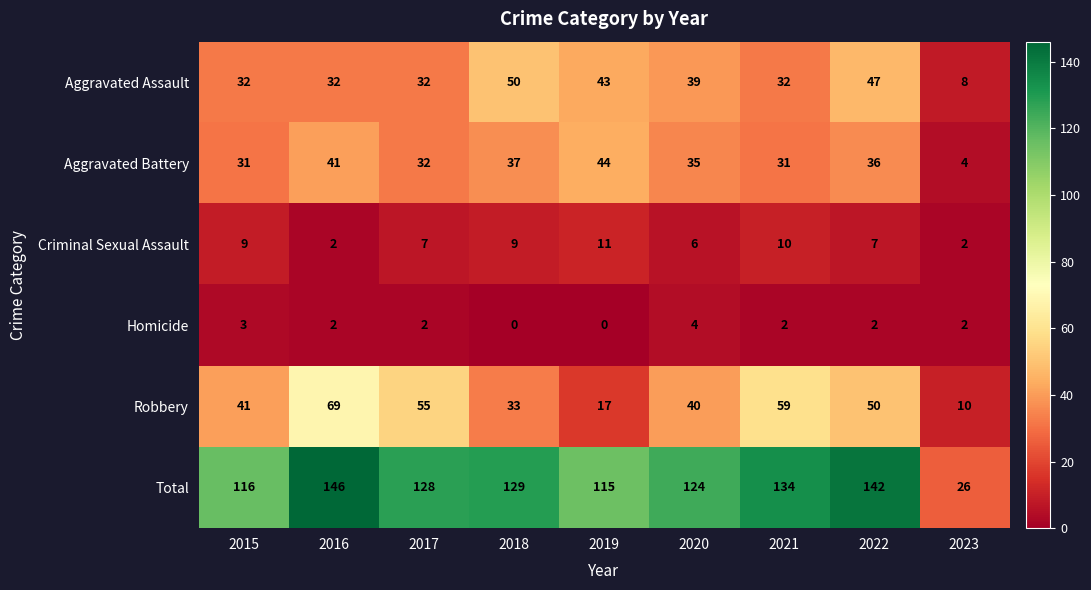

The Total series shows 67 at 2019. True or false?

False